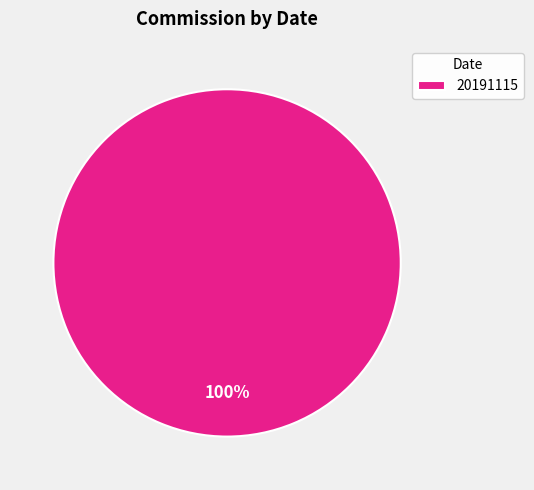

Is it true that 20191115 is 88% of the pie?

False